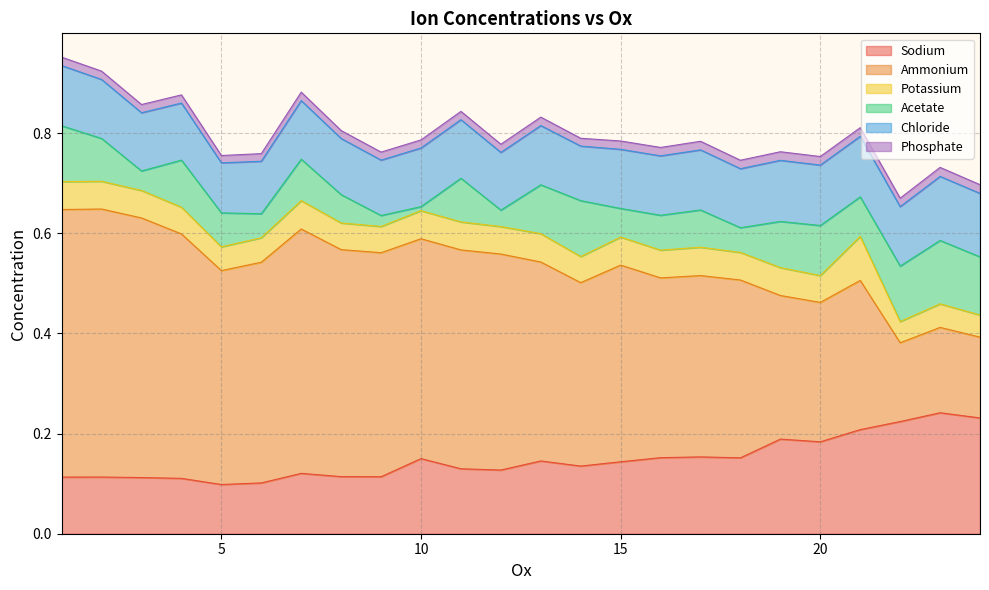

Which category has the lowest value in the Ammonium series?

22